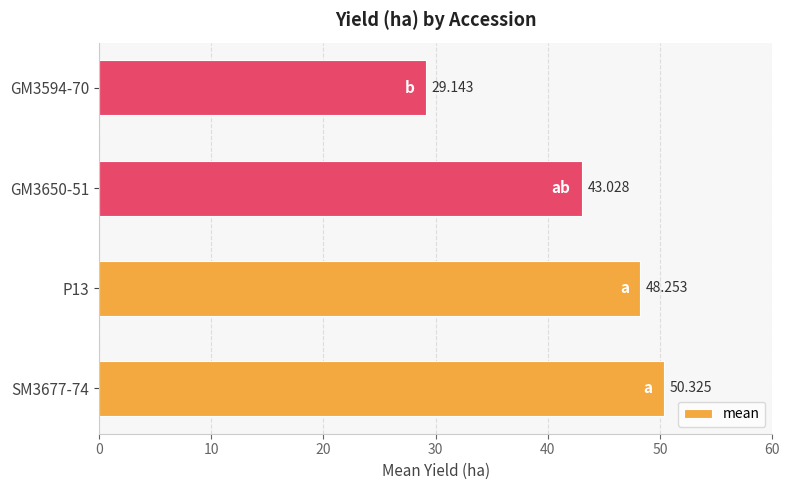

Where is the data nearest to the value 39?

GM3650-51